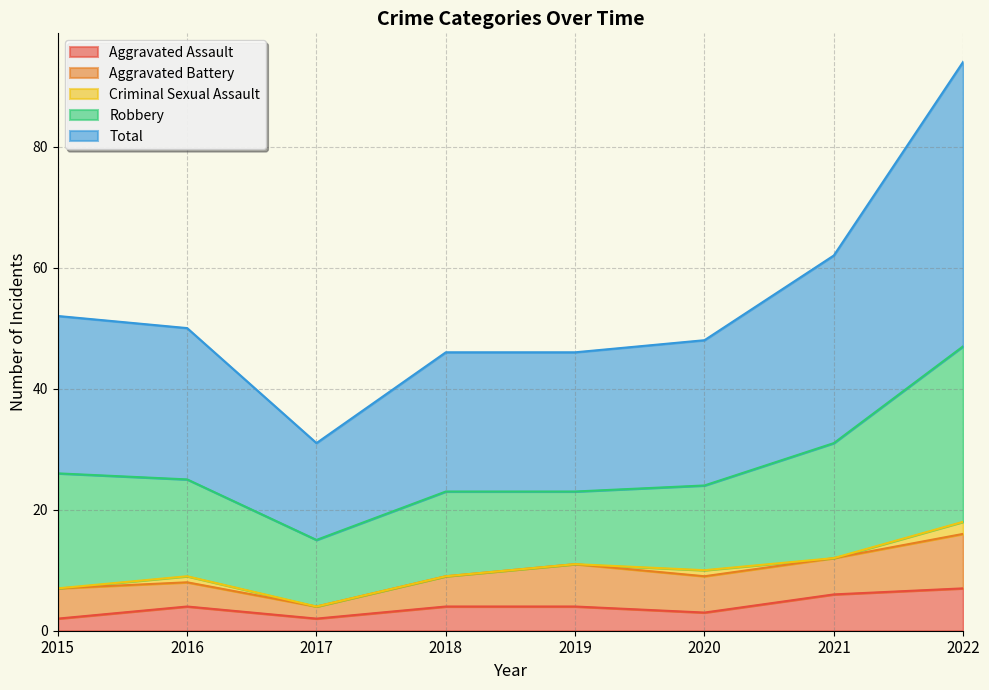

Which series has the widest spread of values?

Total